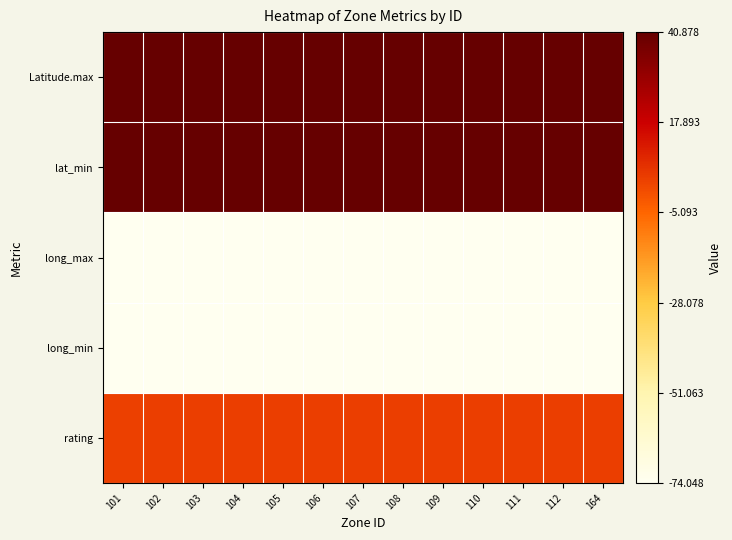

What is the total value across all series at 111?

2.7